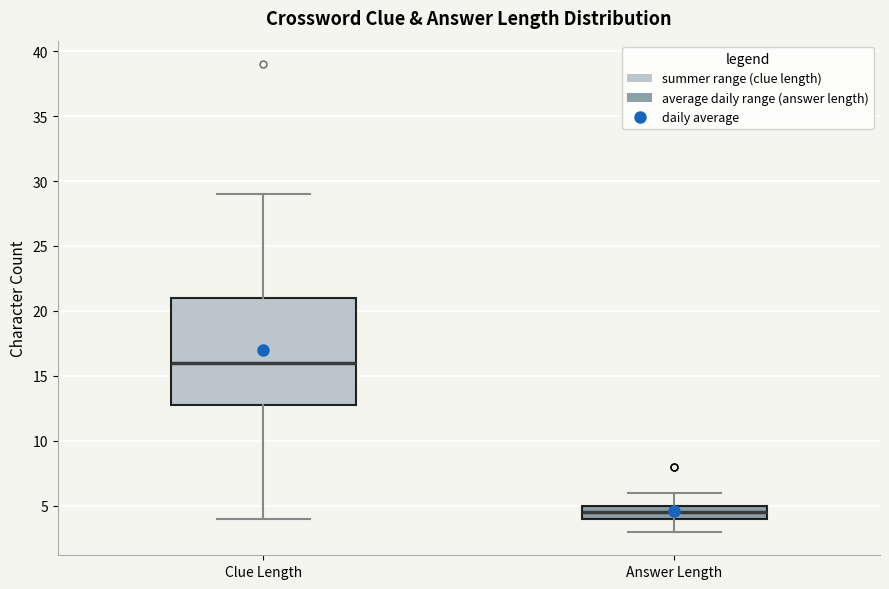

Where does the lower whisker of the box for Answer Length end on the y-axis? The values are not printed on the chart, so give them approximately, as read against the axis.

3.0